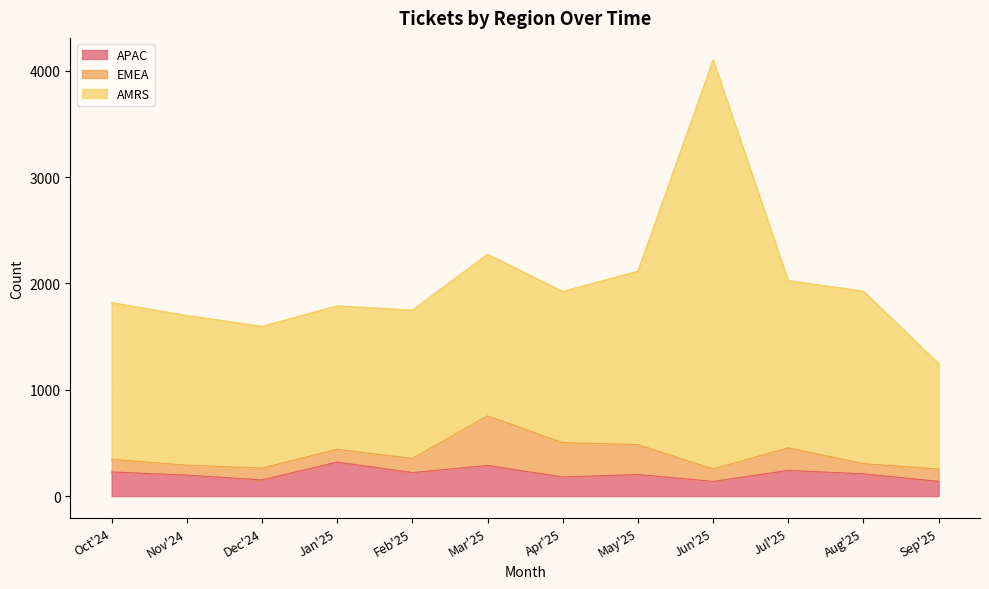

Is the value of AMRS at Oct'24 greater than the value of APAC at Nov'24?

Yes